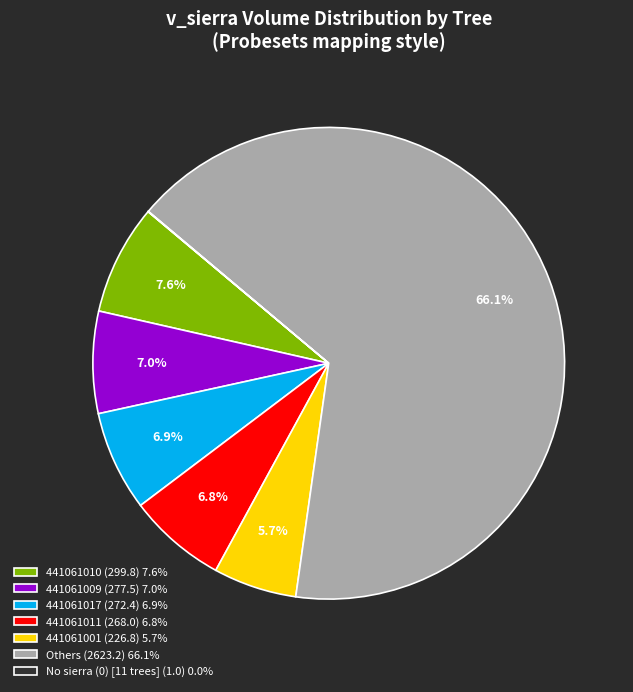

Does Others (2623.2) 66.1% account for over 50% of the chart?

Yes